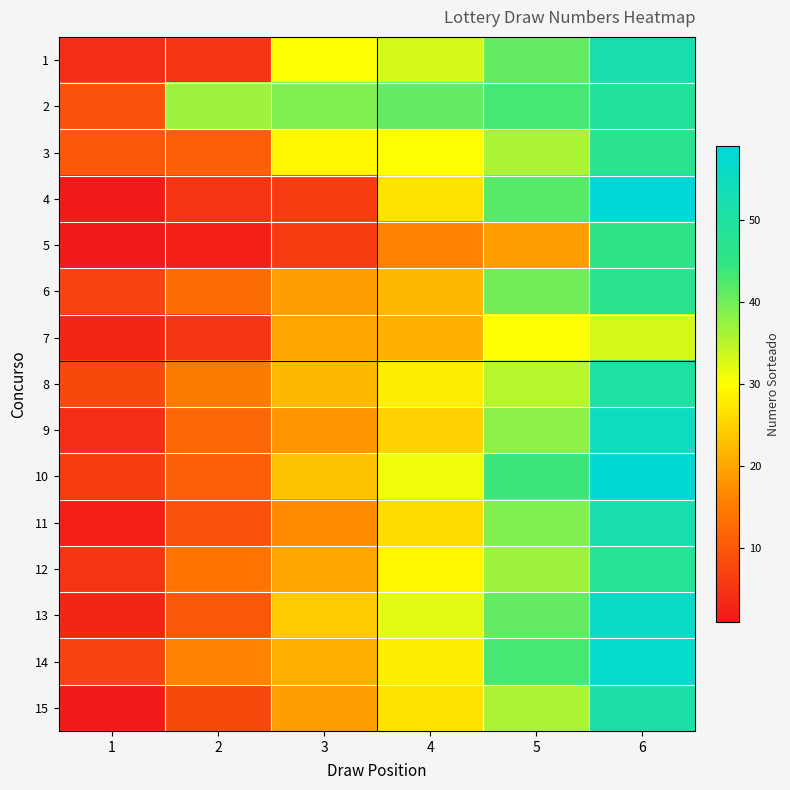

At which category is the sum across all series the highest?

6